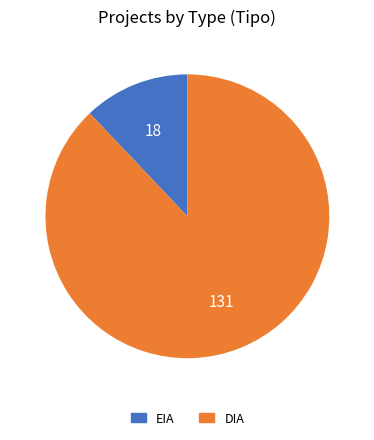

True or false: EIA accounts for 27% of the total.

False